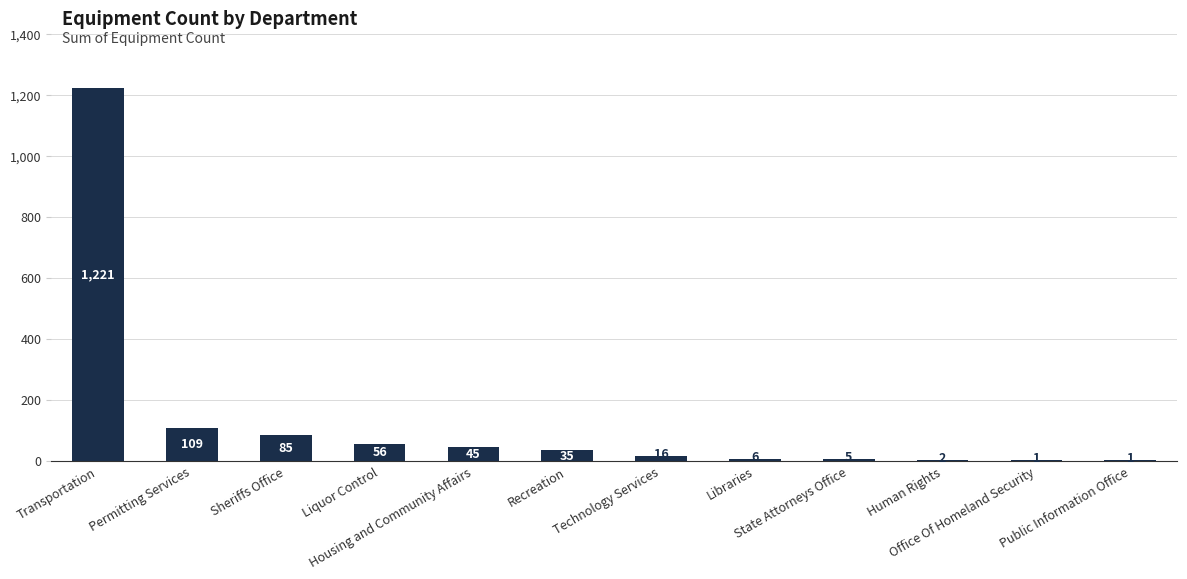

What is the sum of all values?

1582